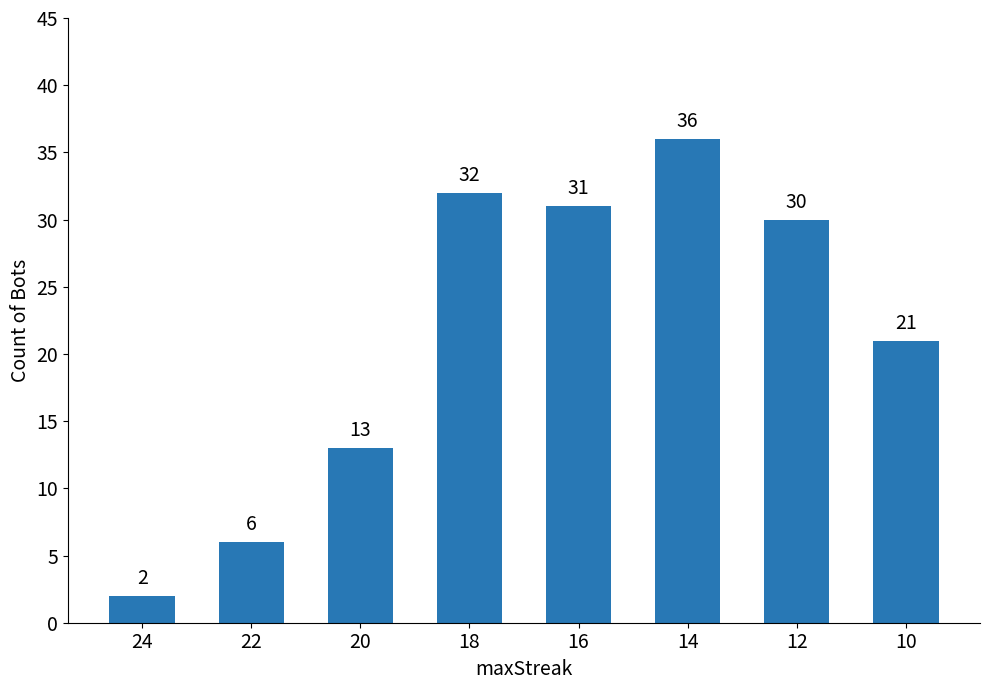

What is the sum of the values at 10 and 24?

23